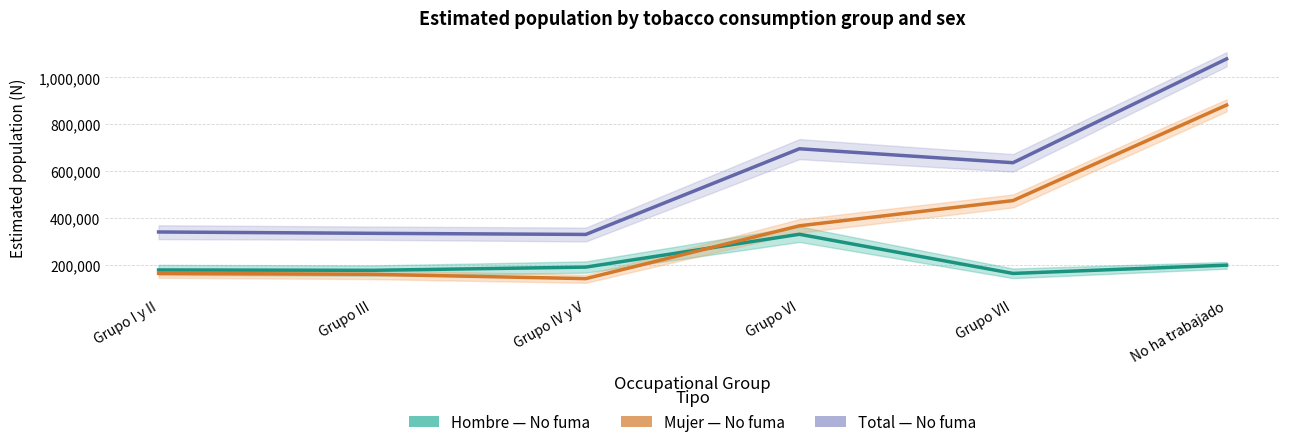

What is the average value of the Mujer (estimación) series?

363615